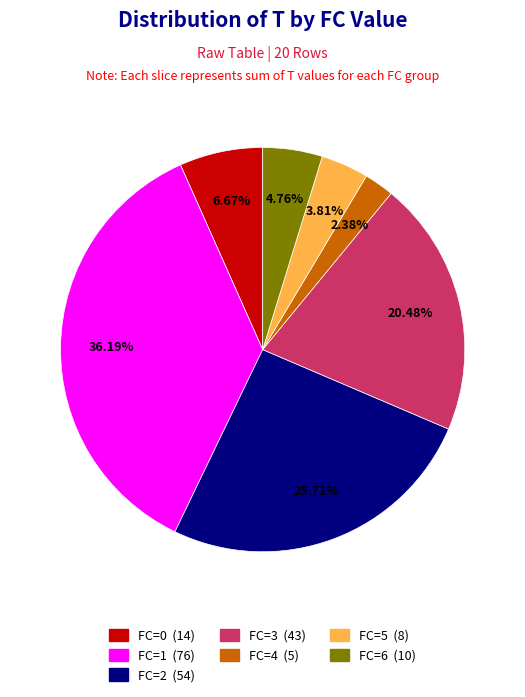

Does FC=5 represent more than half of the total?

No